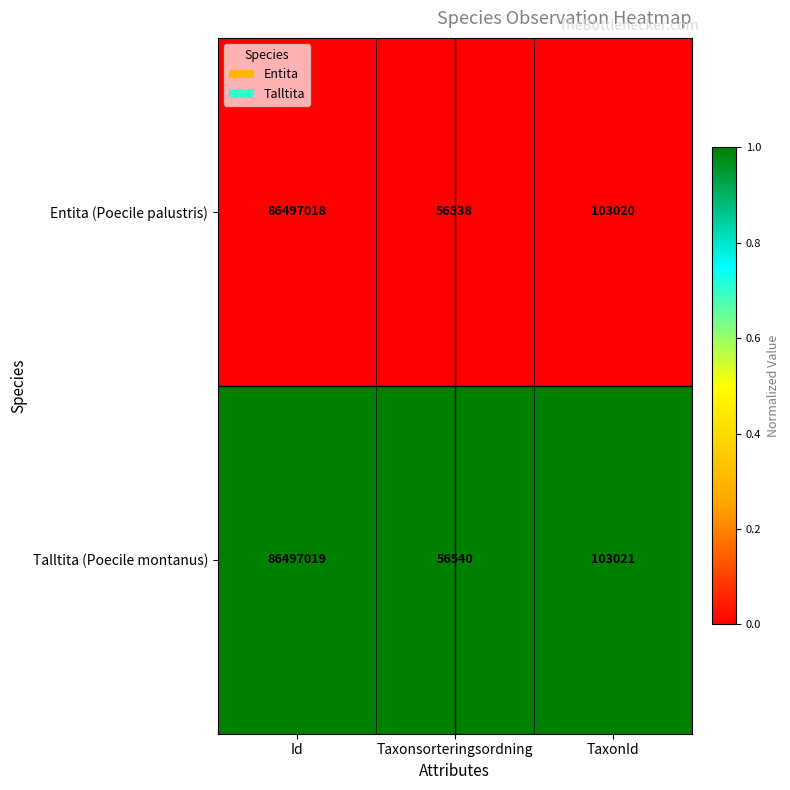

What is the difference between the highest and lowest values at Id?

1